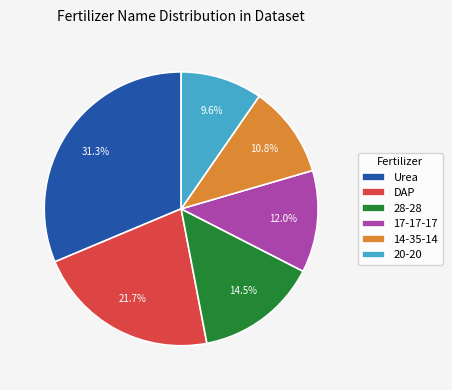

Between 28-28 and Urea, which is larger?

Urea